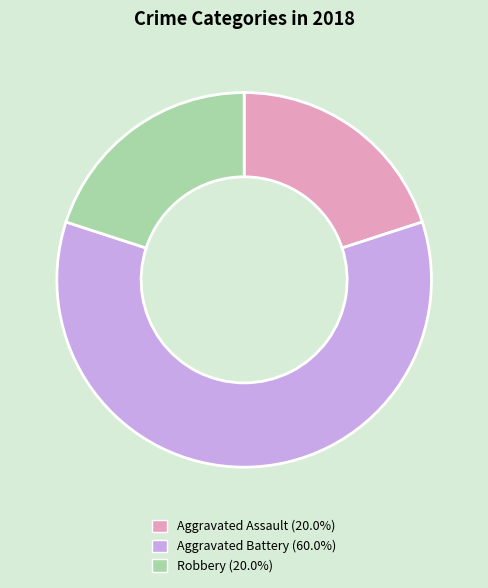

Is the sum of Robbery (20.0%) and Aggravated Battery (60.0%) greater than half?

Yes